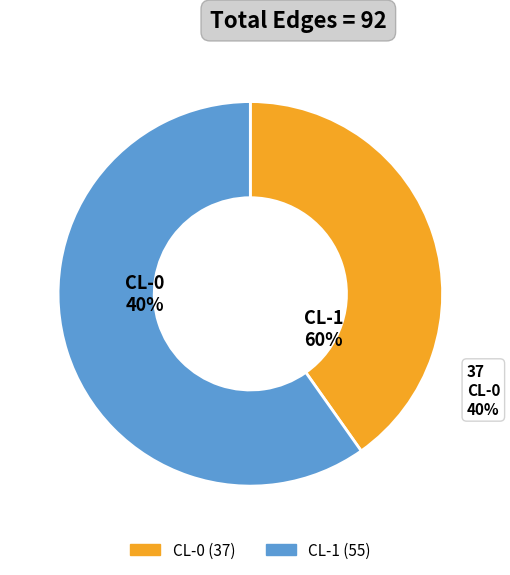

To the nearest percent, what percentage of the pie is CL-1?

60%